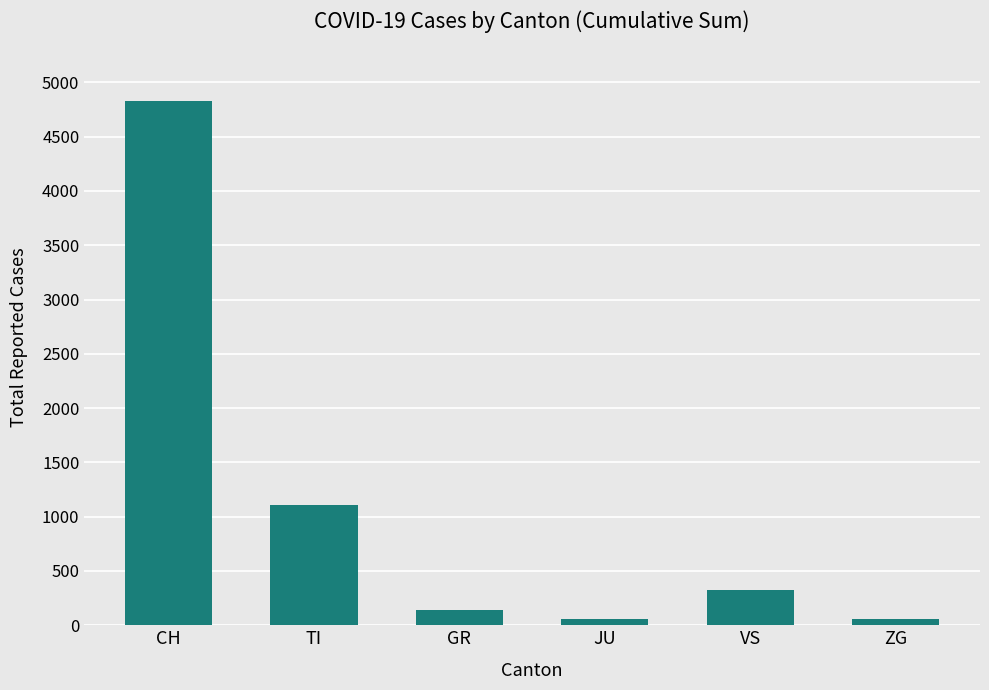

What is the label of the 4th bar from the left?

JU